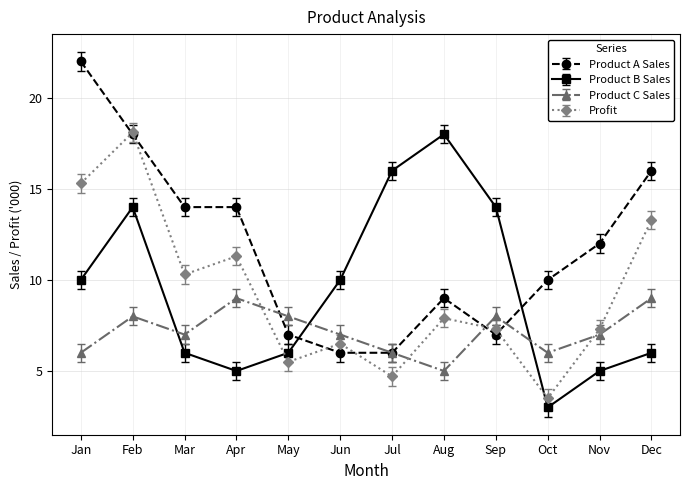

Count the number of categories in the chart.

12